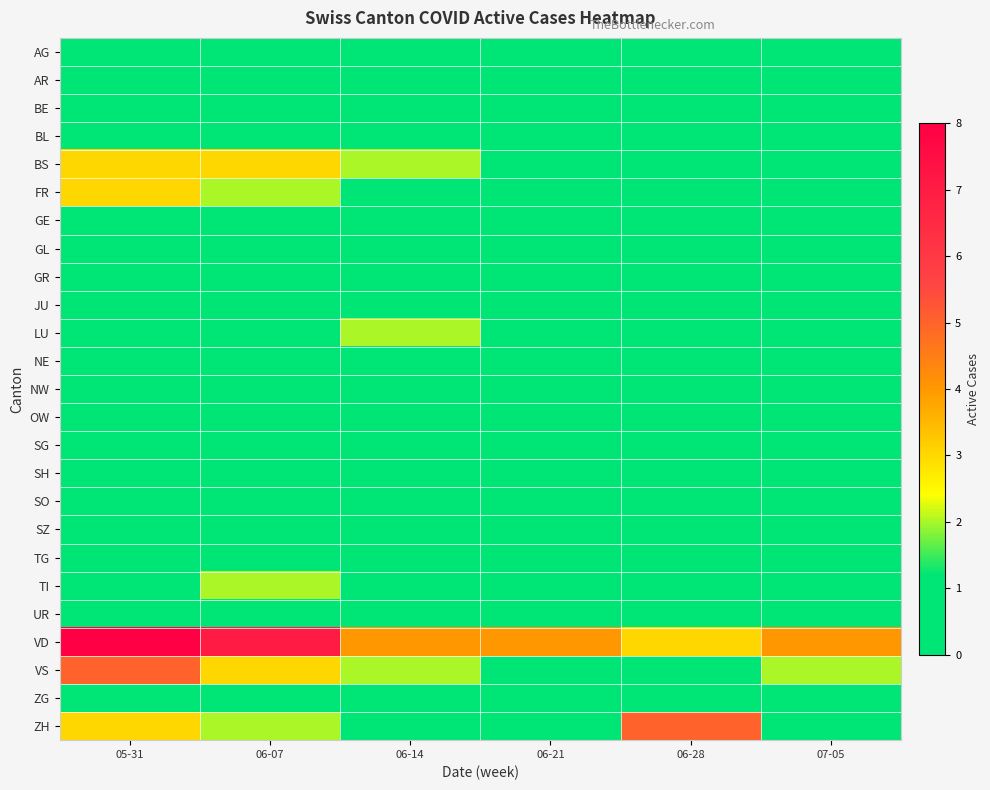

Which series has the widest spread of values?

VD